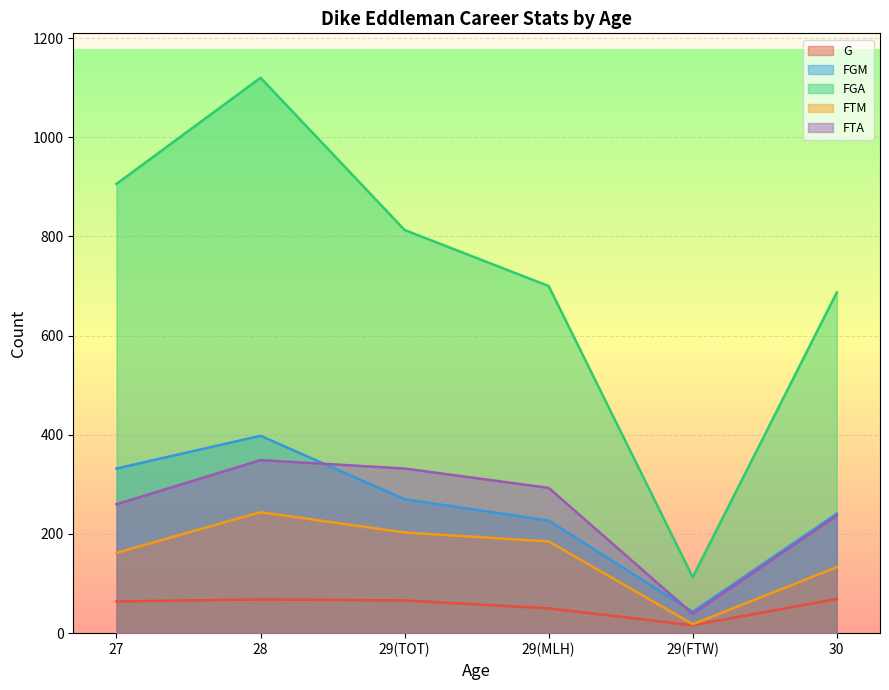

What are all the series names shown in the legend?

G, FGM, FGA, FTM, FTA